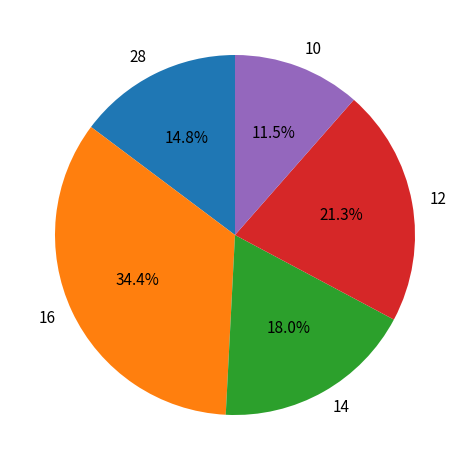

Rank the categories by value from highest to lowest.

16, 12, 14, 28, 10